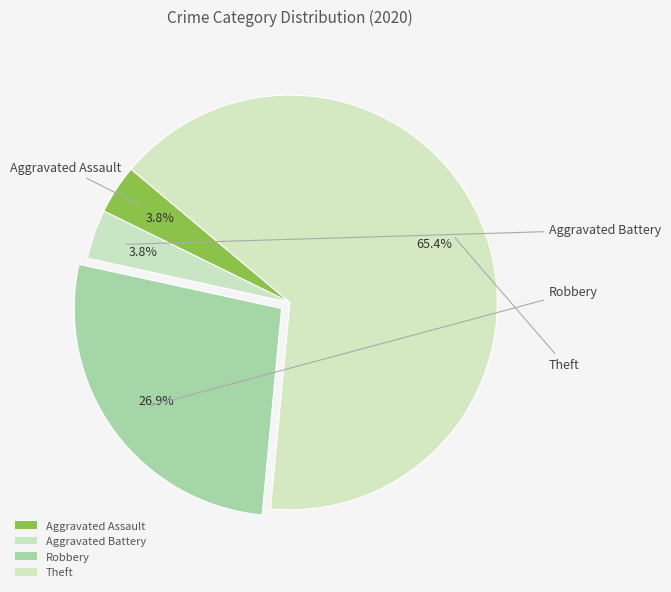

True or false: Aggravated Battery accounts for 17% of the total.

False